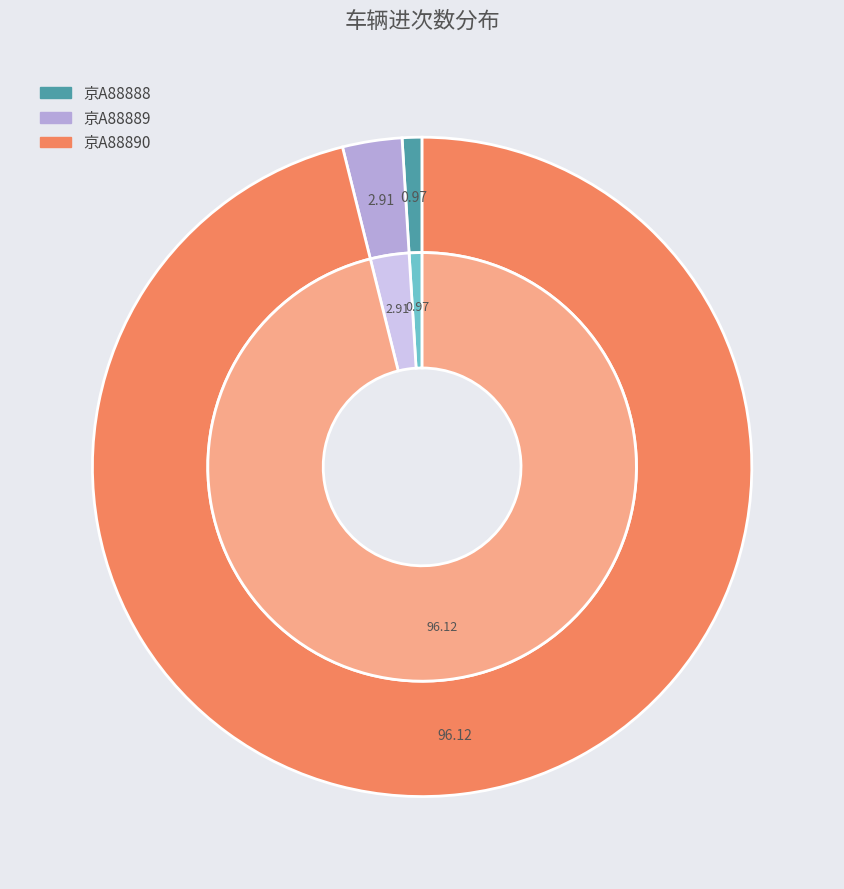

What percentage is NOT represented by 京A88888?

99.0%